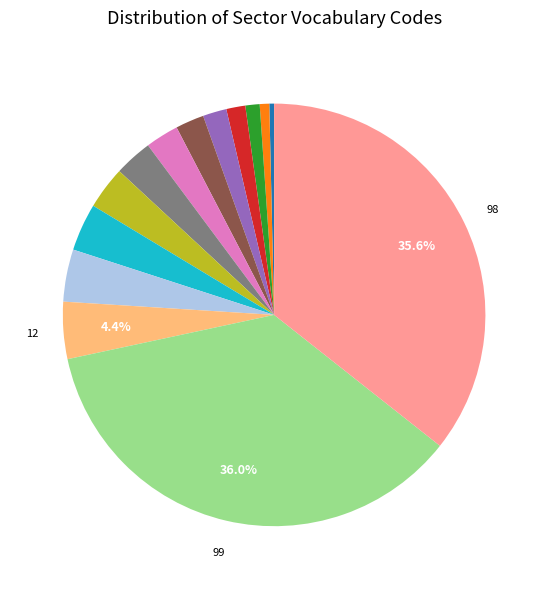

Does any single category account for the majority?

No